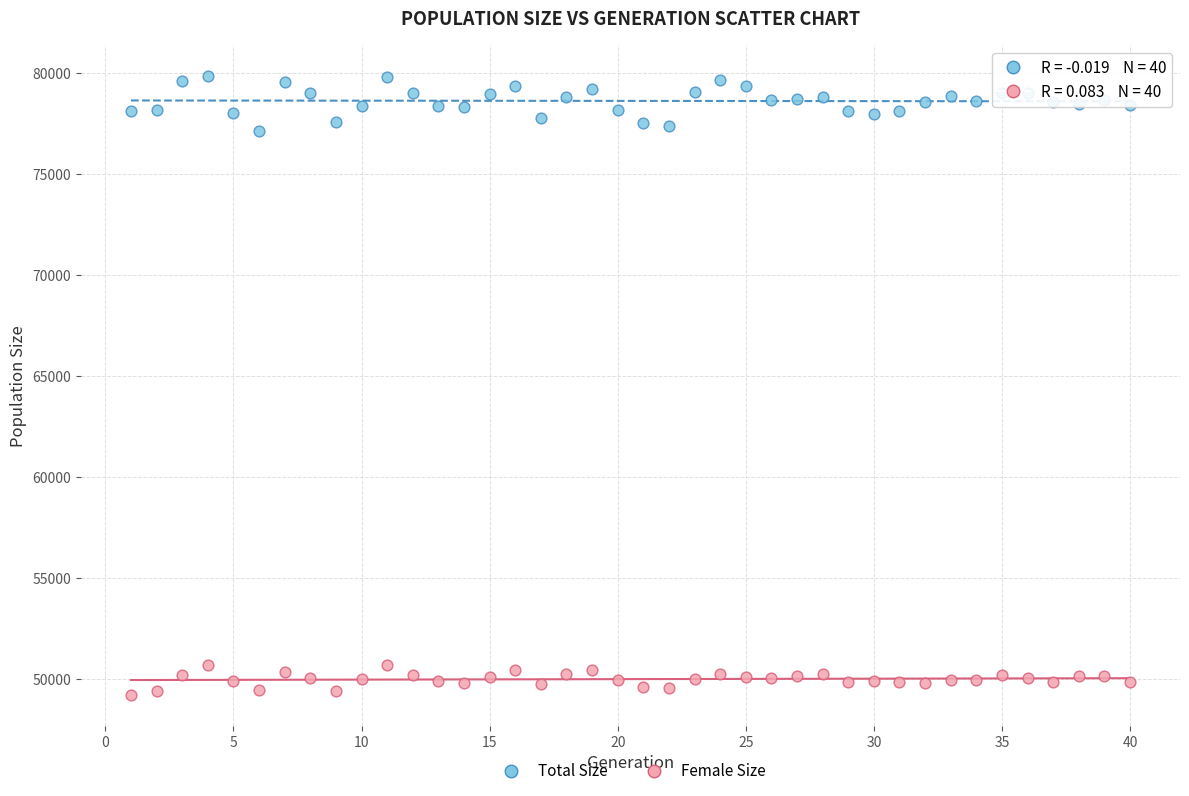

Across all data points, what is the range of Y values (max minus min)?

30601